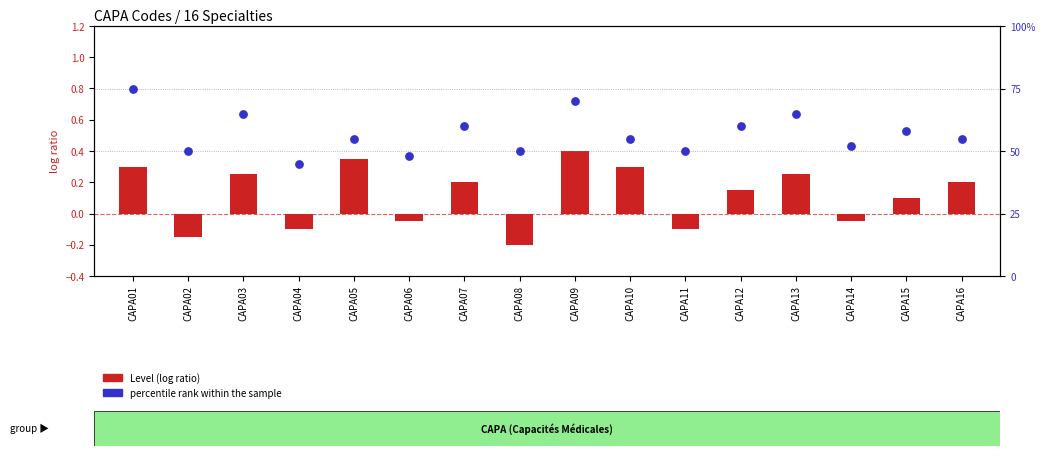

Which series has the largest Y range (max minus min)?

Level (log ratio)